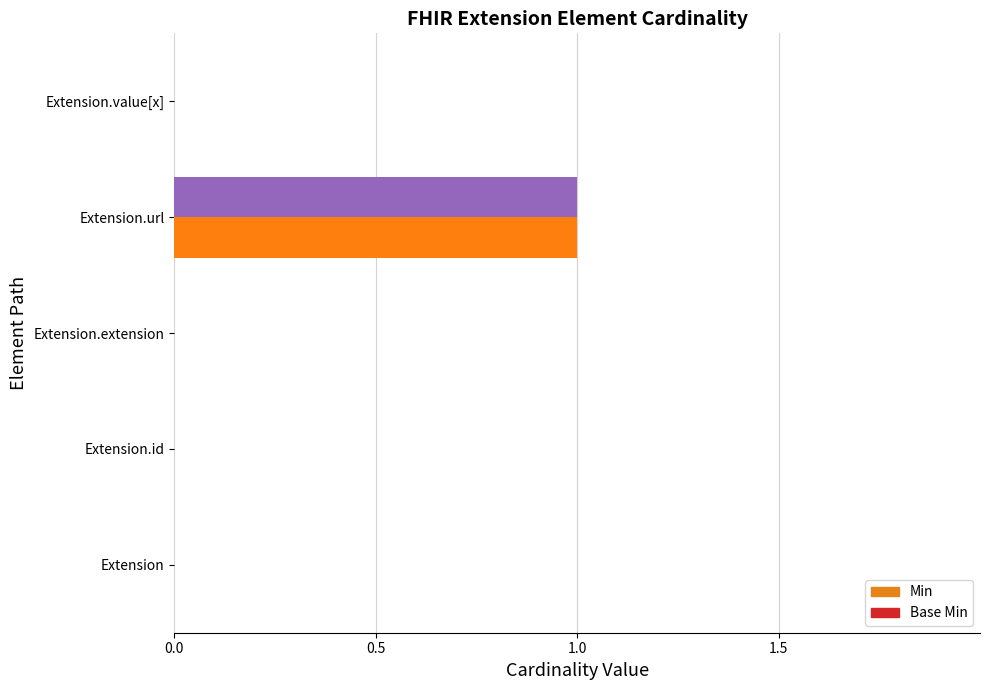

Which category has the highest value in the Min series?

Extension.url